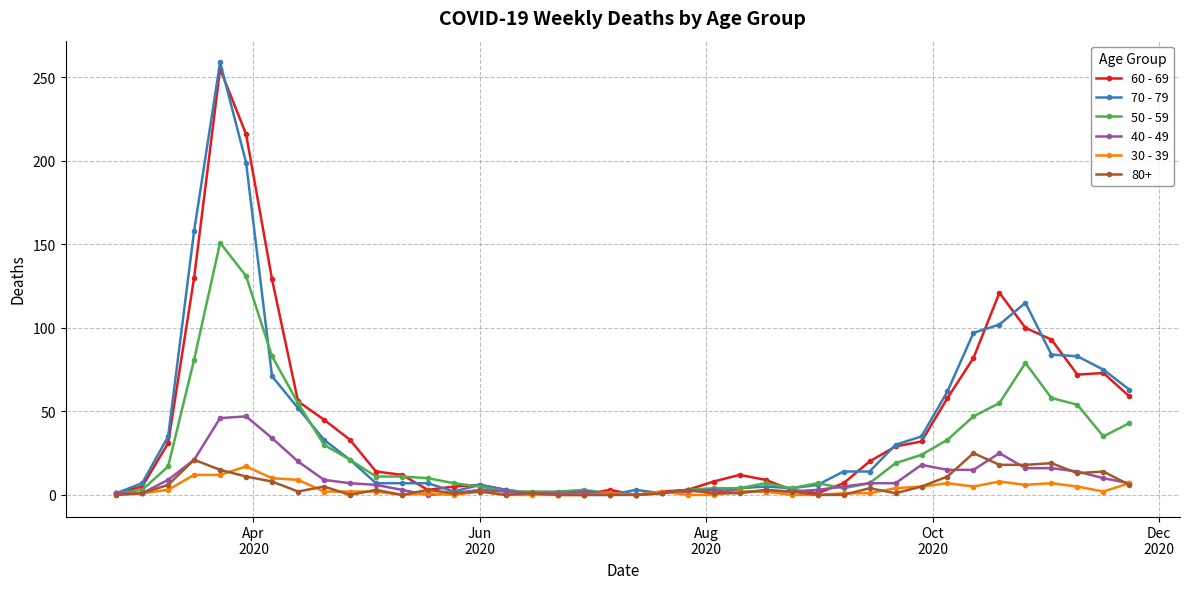

What is the maximum value shown in the chart?

259